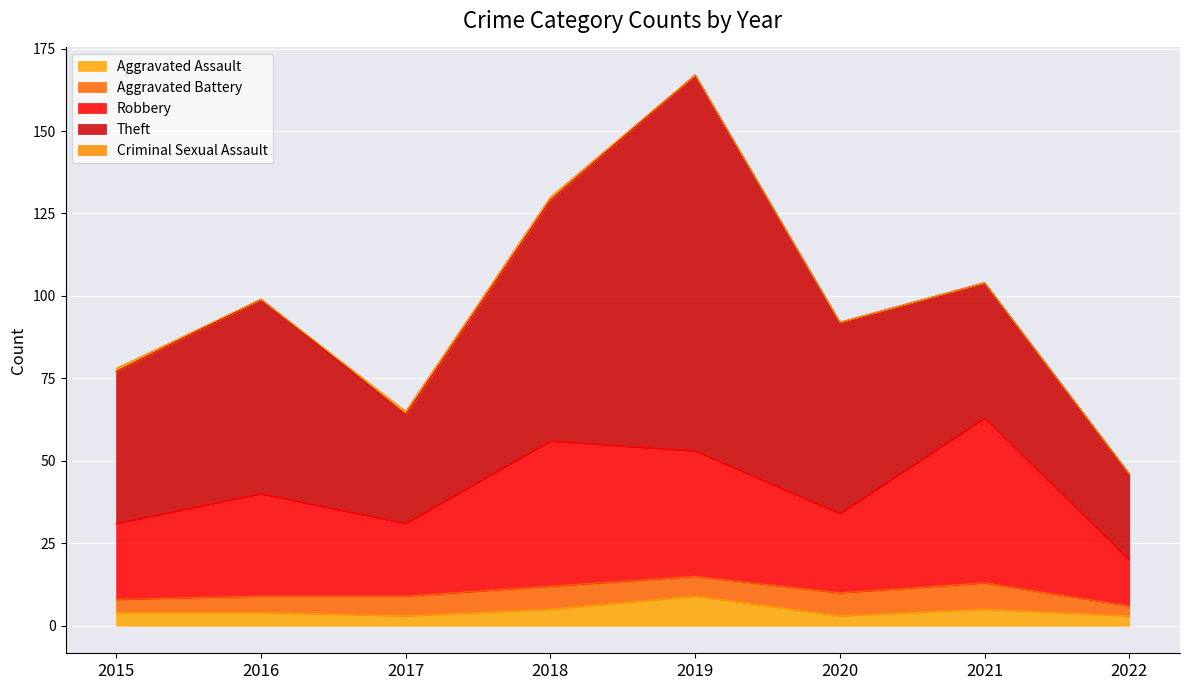

Which series has the largest range (max minus min)?

Theft